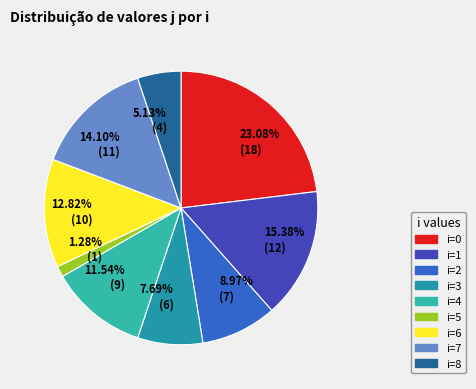

What is the ratio of the value at 23.08% (18) to the value at 8.97% (7)?

2.6